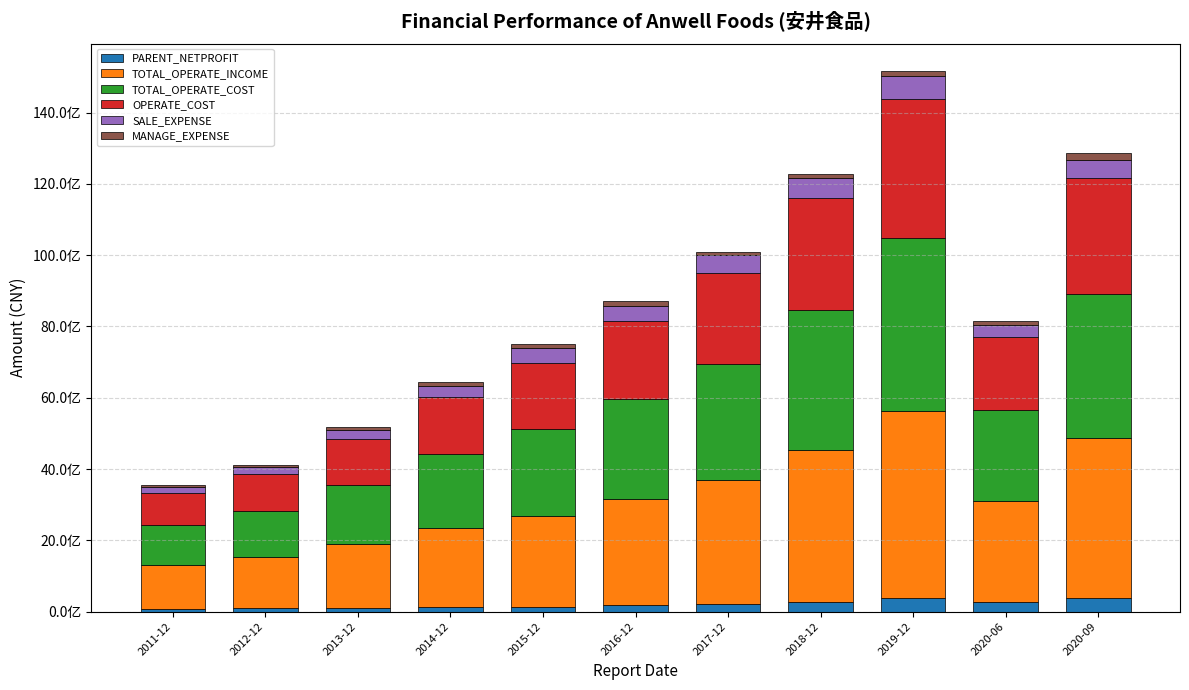

Does the chart contain stacked bars?

Yes